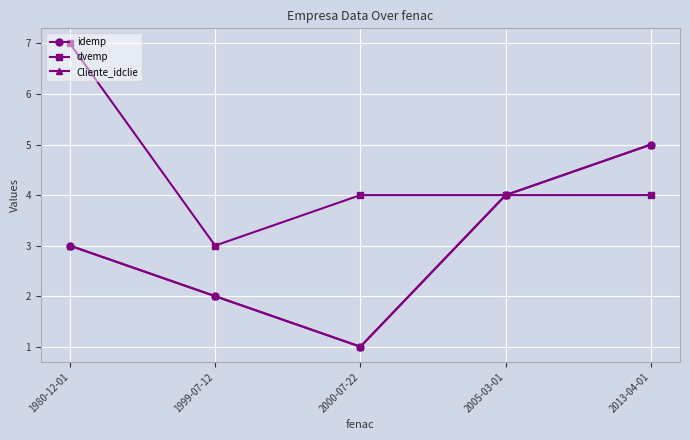

Does the chart have visible grid lines?

Yes